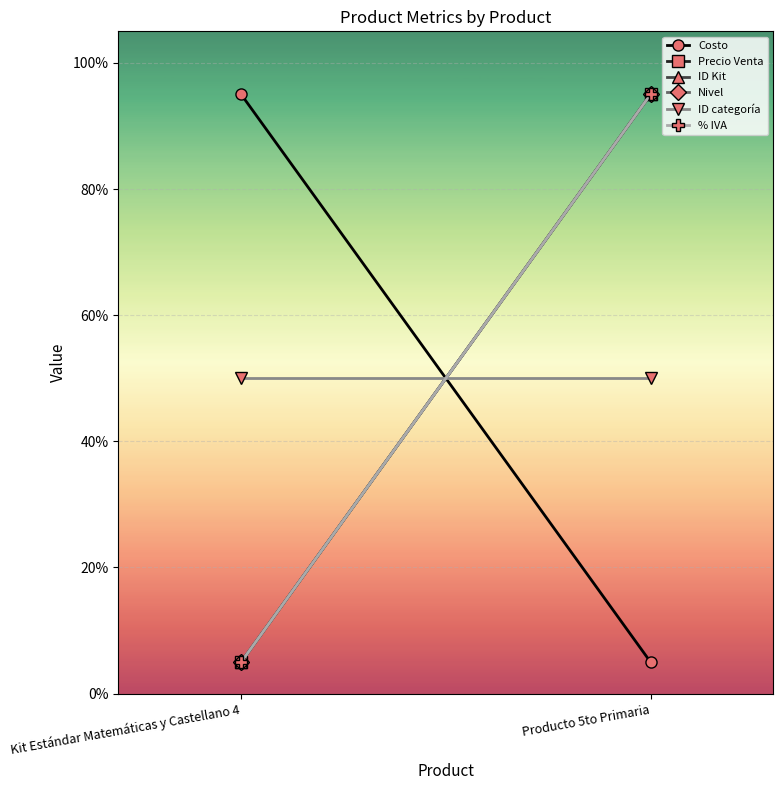

Between Kit Estándar Matemáticas y Castellano 4 and Producto 5to Primaria, which series saw the biggest shift?

Costo